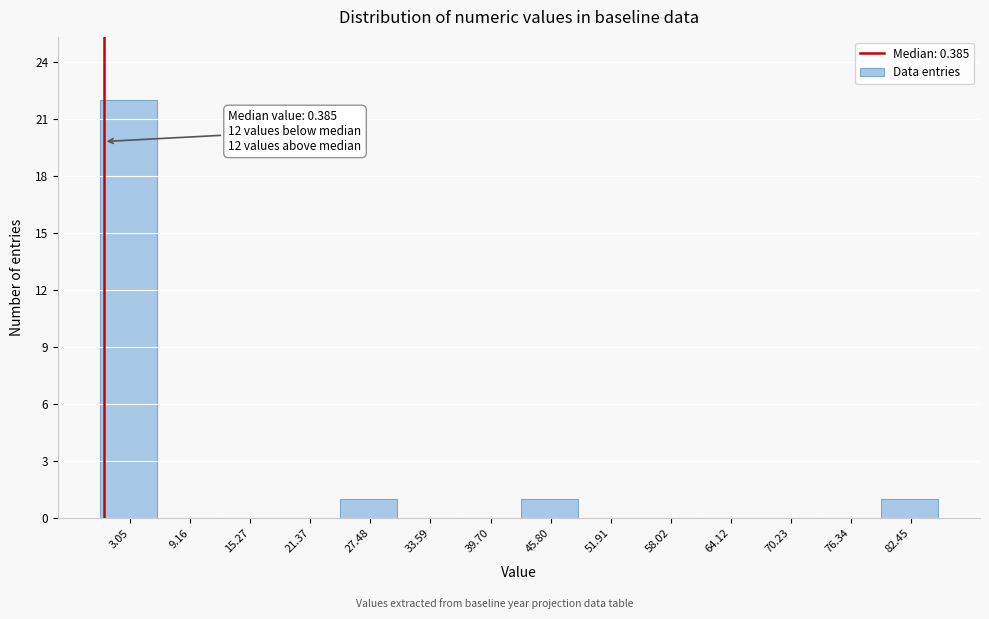

Over which range of the x-axis is the bar tallest?

0 to 6